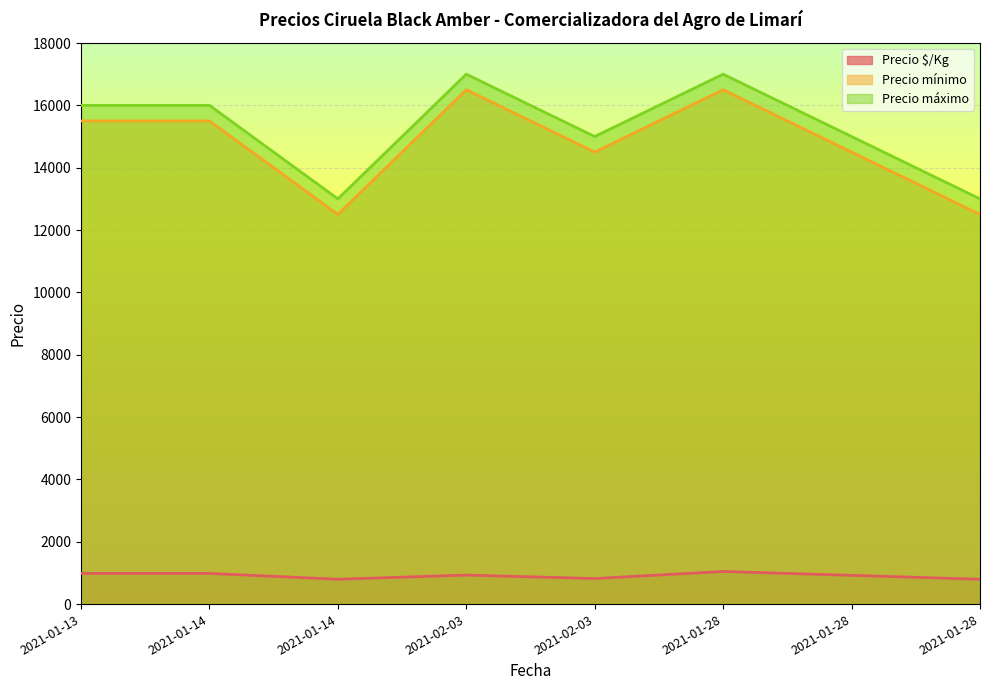

Reading right to left, what are all the values shown in this chart?

Precio $/Kg: 797	922	1047	819	931	797	984	984
Precio mínimo: 12500	14500	16500	14500	16500	12500	15500	15500
Precio máximo: 13000	15000	17000	15000	17000	13000	16000	16000